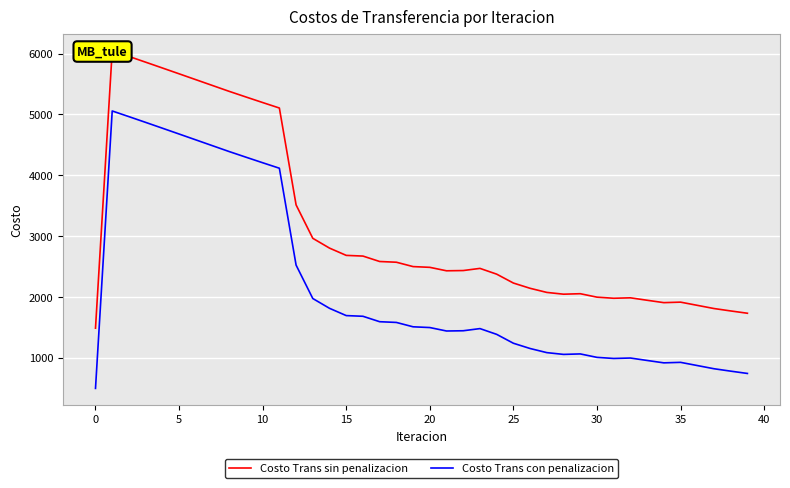

What is the lowest value of the Costo Trans con penalizacion series?

505.7